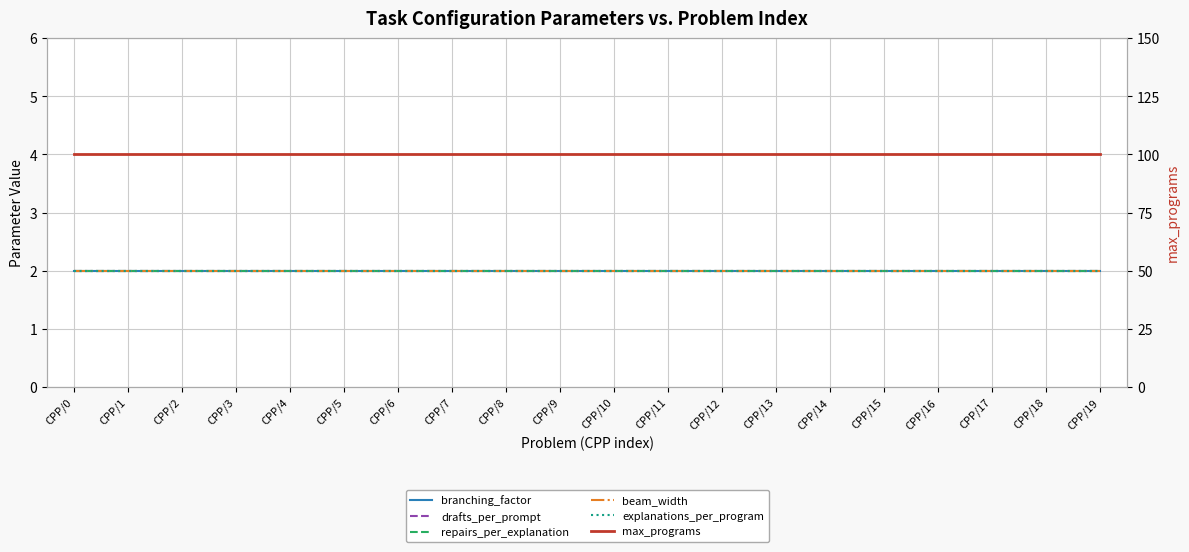

What is the total value across all series at CPP/19?

110